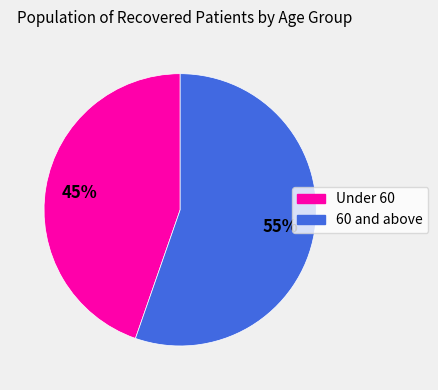

To the nearest percent, what is the average slice percentage?

50%